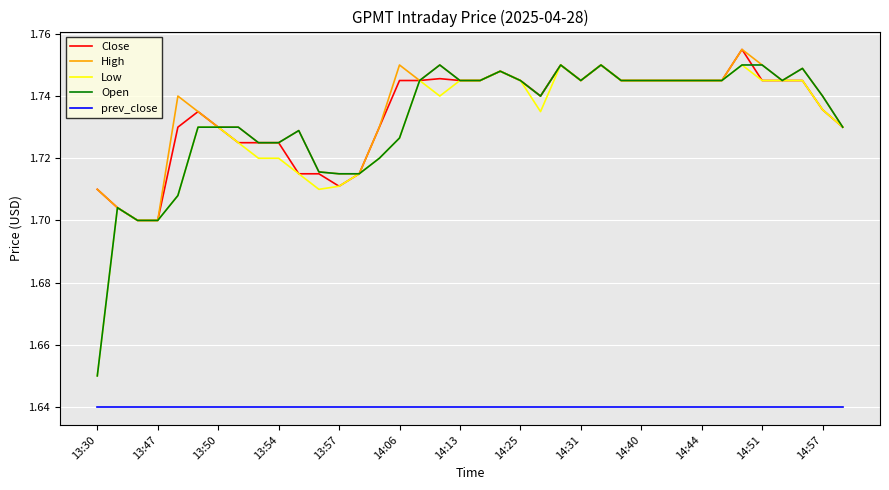

True or false: Low and prev_close intersect in this chart.

False